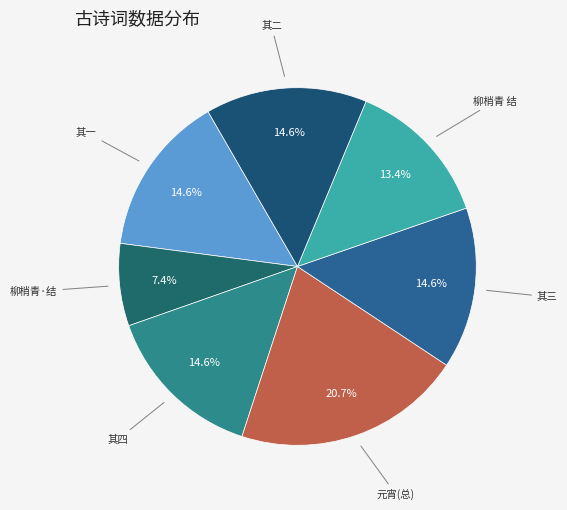

Does 柳梢青 结 represent more than half of the total?

No